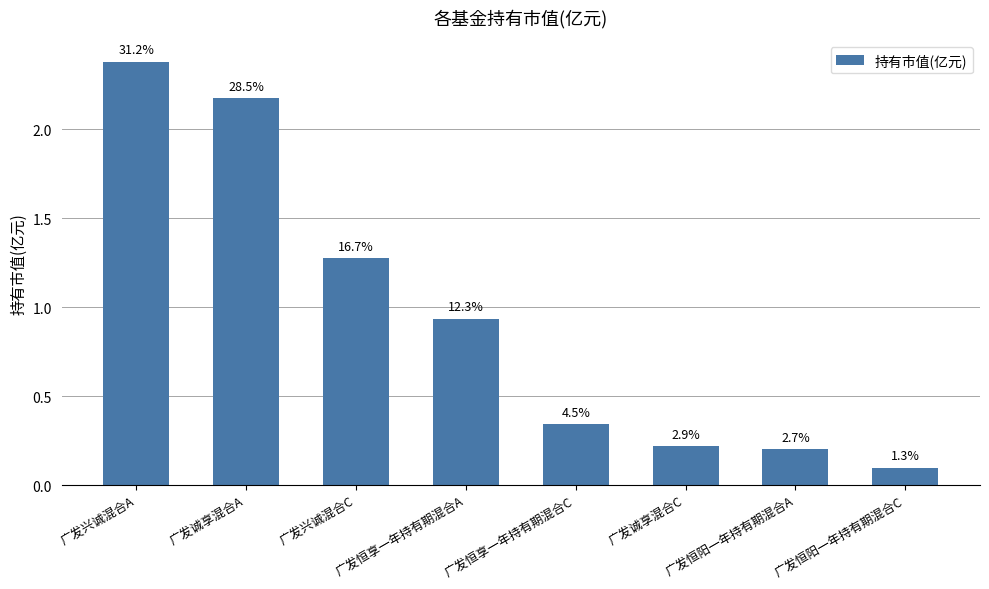

What is the label of the 5th bar from the right?

广发恒享一年持有期混合A